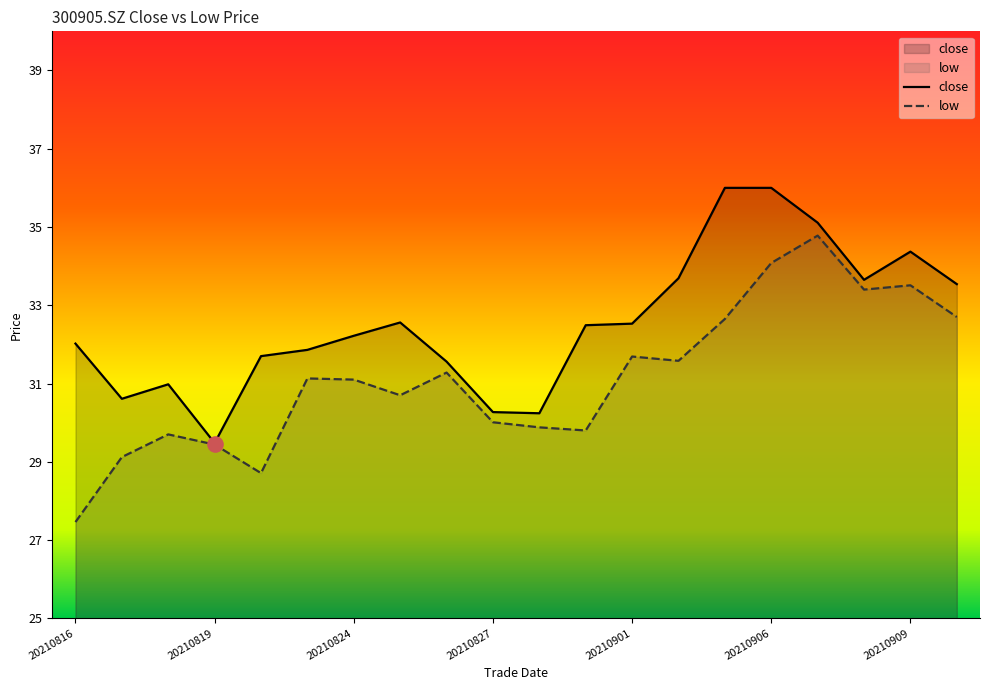

At which category is the sum across all series the highest?

20210906